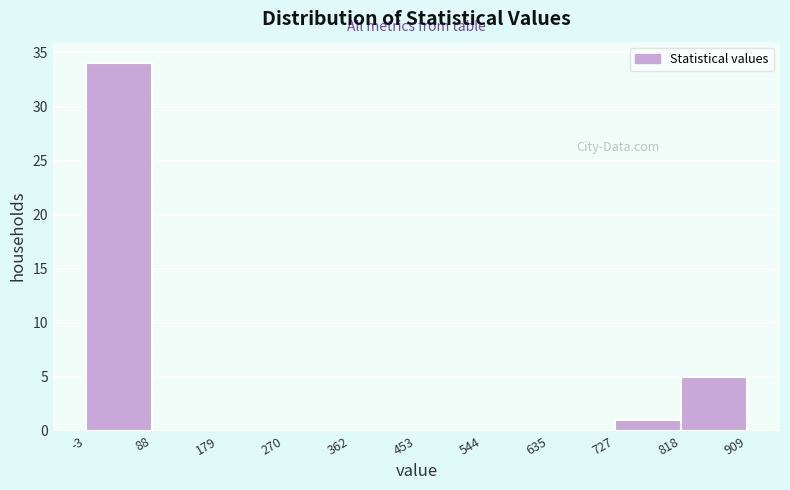

What is the height of the bar covering 727 to 818 on the x-axis? The values are not printed on the chart, so give them approximately, as read against the axis.

1